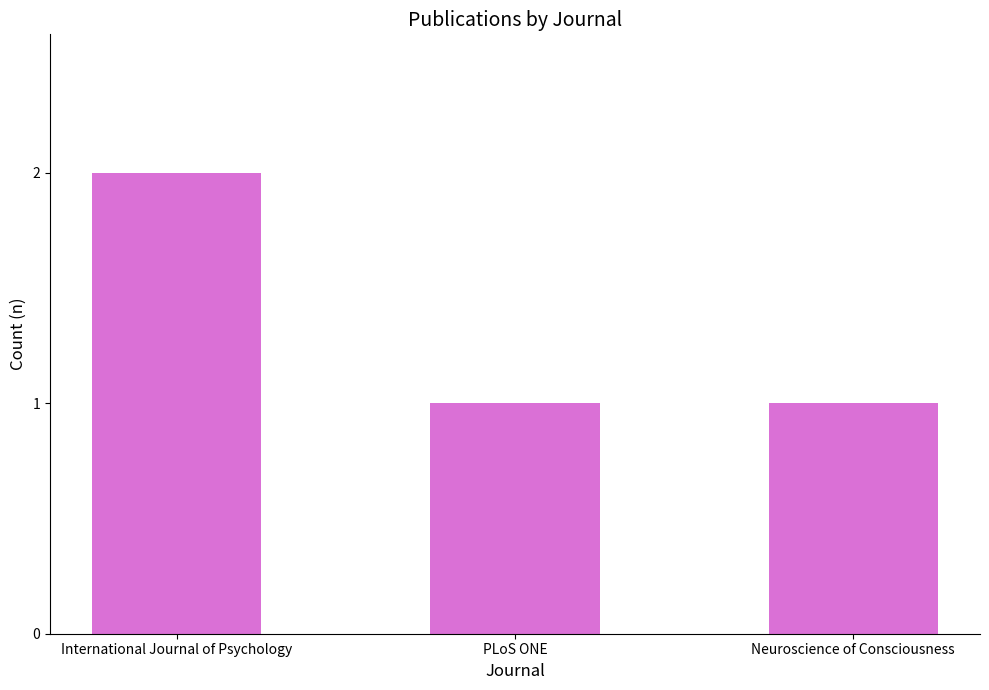

What position from the left is Neuroscience of Consciousness?

3